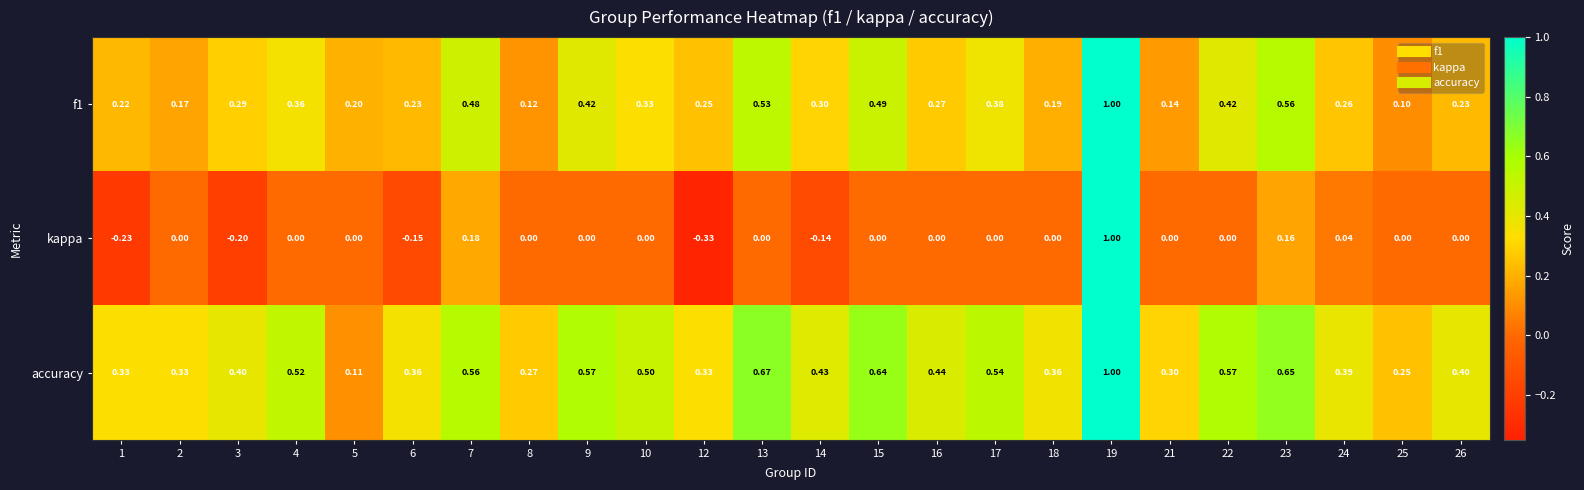

Which series has the largest total across all categories?

accuracy